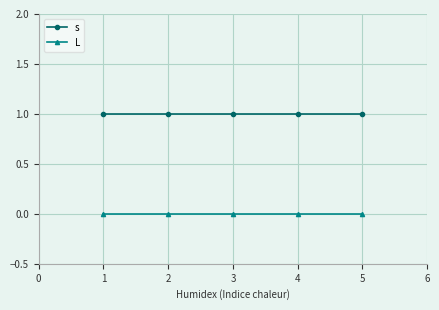

True or false: L and s intersect in this chart.

False